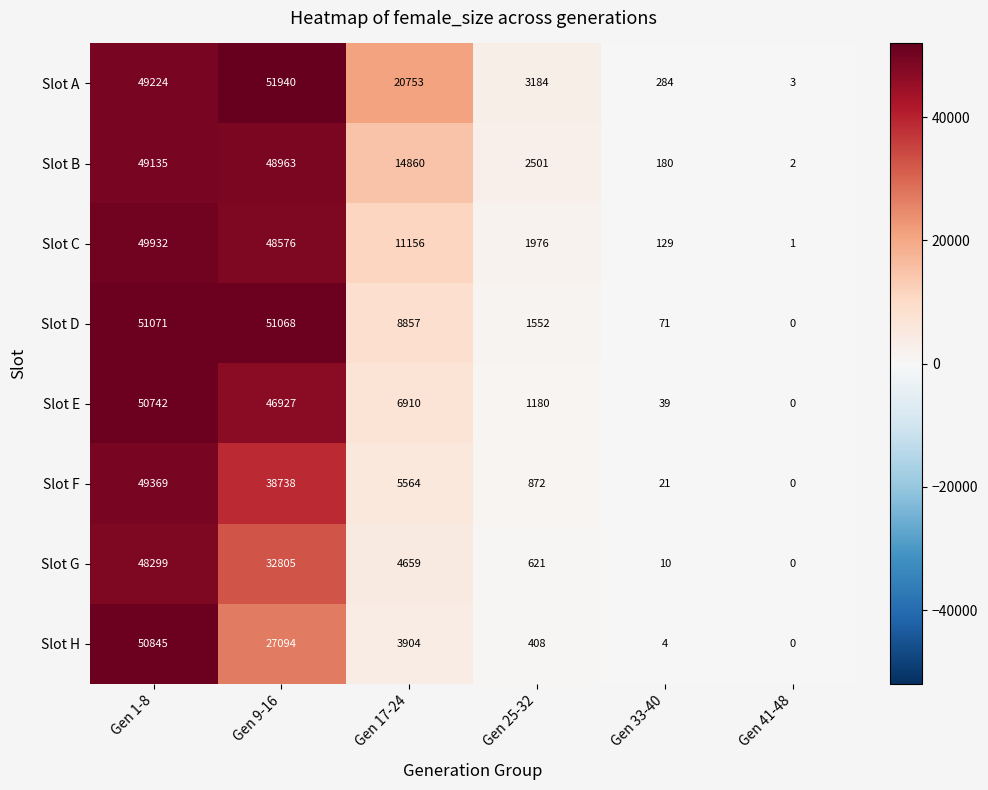

What is the sum of all Slot B values?

115641